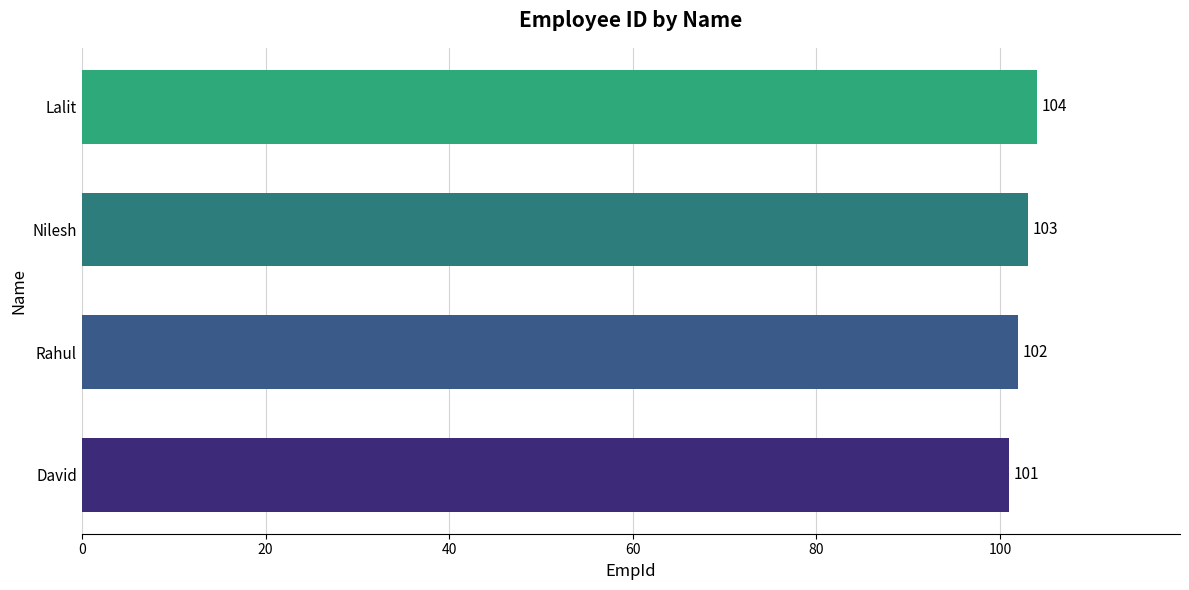

Where is the data nearest to the value 102?

Rahul